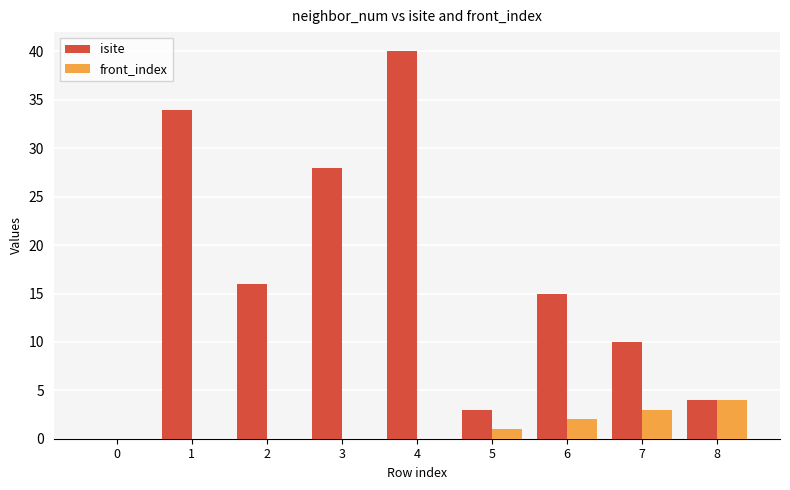

What is the maximum value shown in the chart?

40